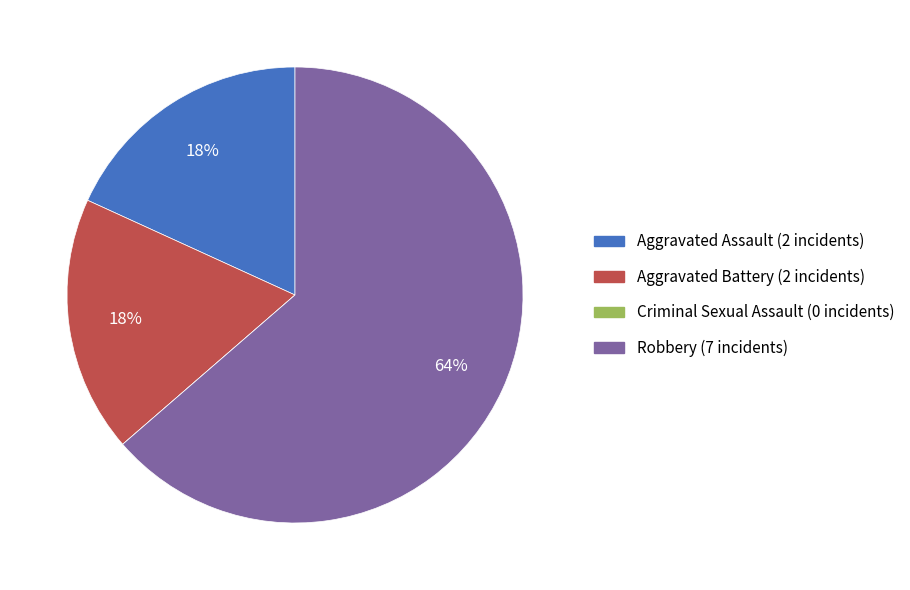

True or false: Aggravated Assault accounts for 10% of the total.

False